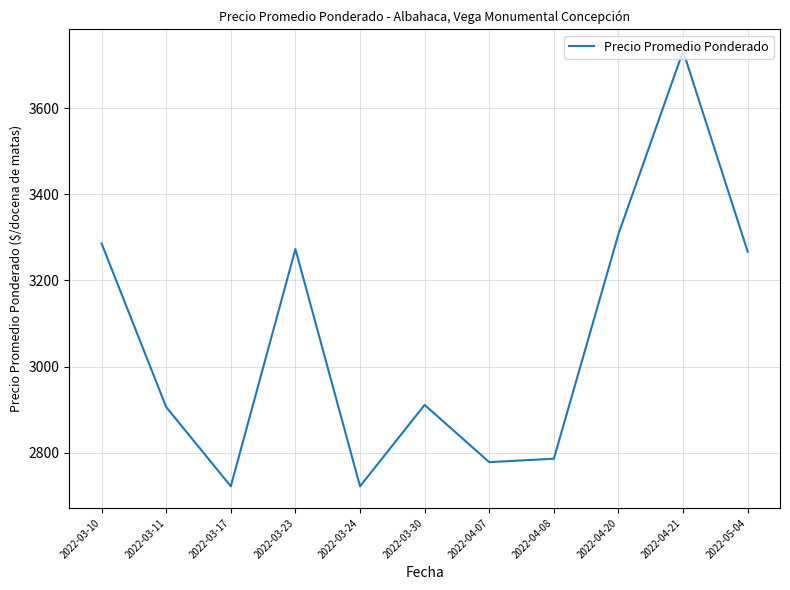

Read the value at 2022-04-21.

3733